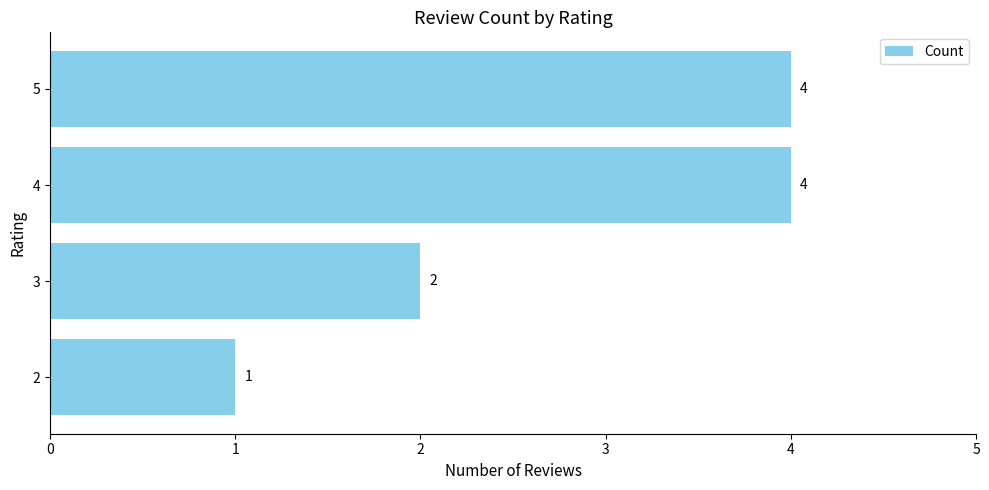

The value at 4 is 1. True or false?

False